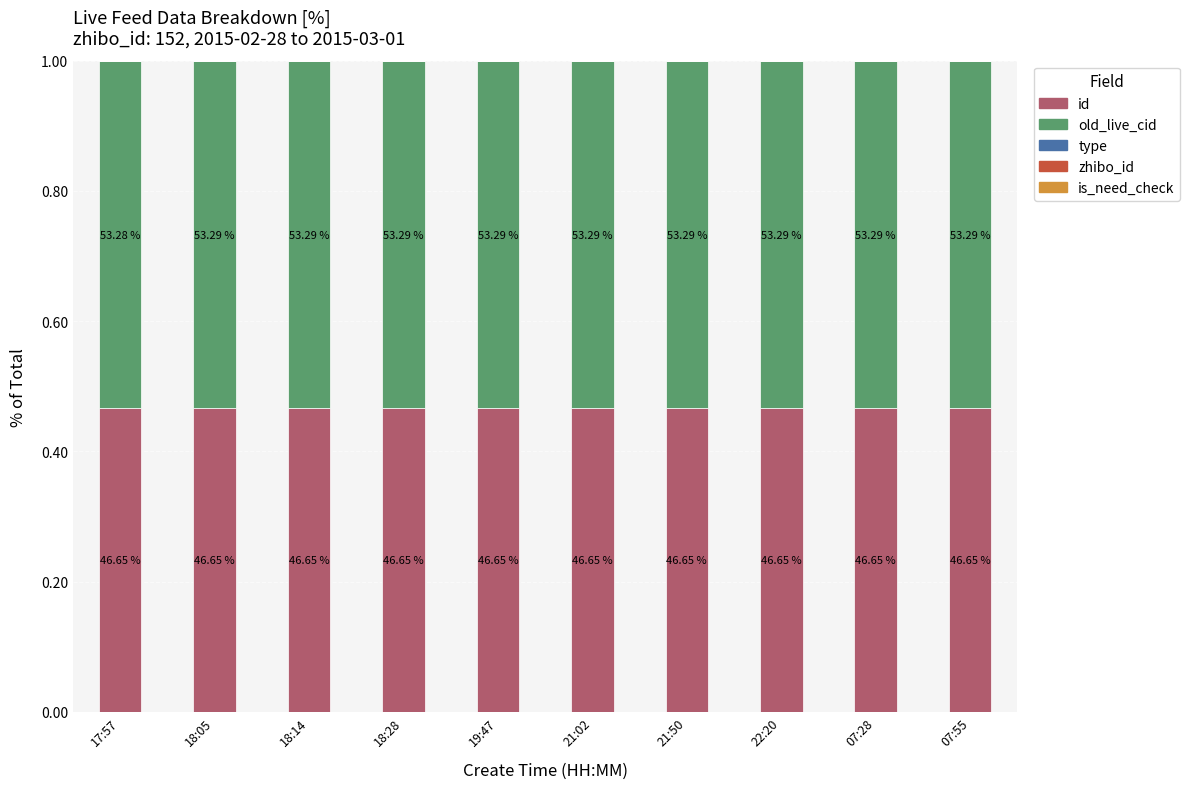

Are the bars grouped side by side (vs. stacked)?

No